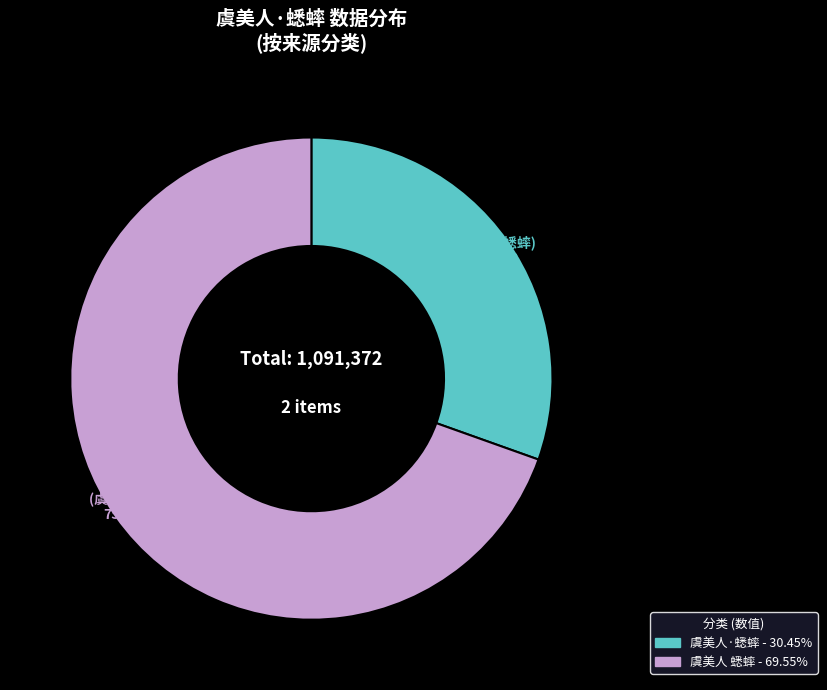

Which category has the smallest portion of the pie?

虞美人·蟋蟀